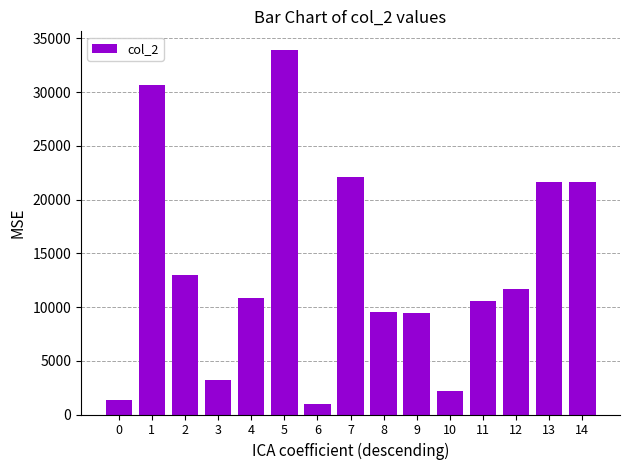

What is the sum of the values at 12 and 9?

21069